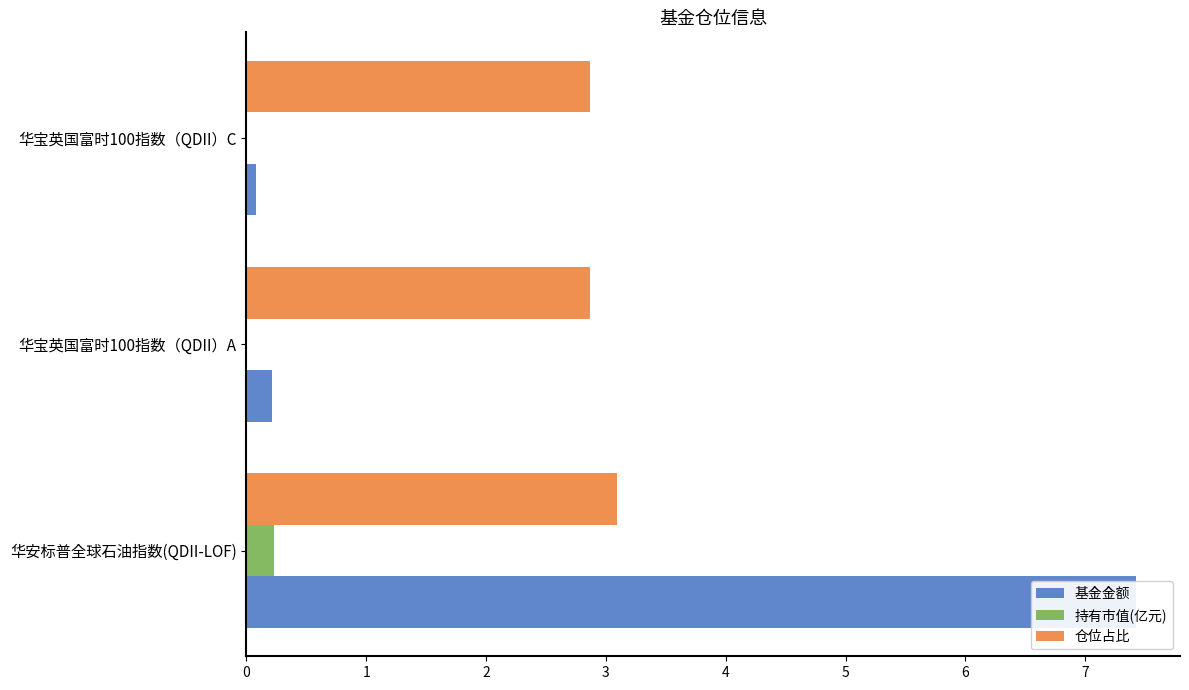

The value of 基金金额 at 华宝英国富时100指数（QDII）C is 0.1. True or false?

False